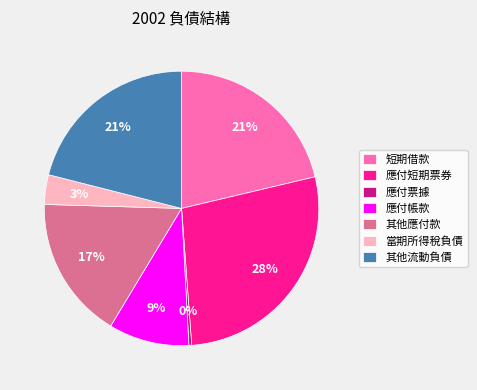

To the nearest percent, what is the average slice percentage?

14%